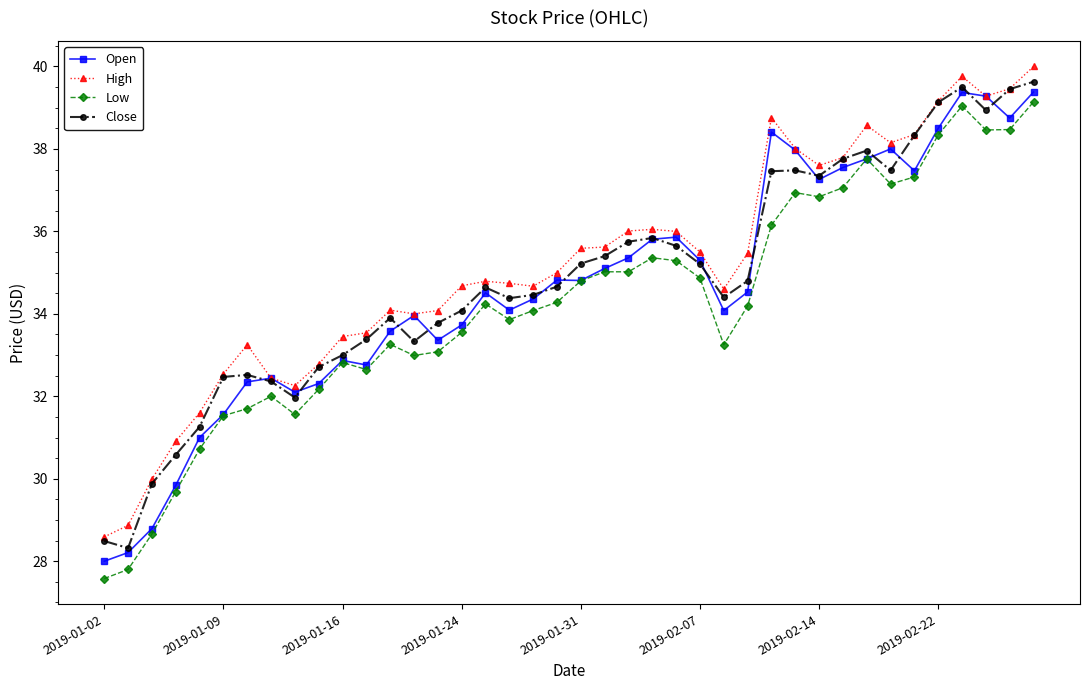

Which series has the widest spread of values?

Low